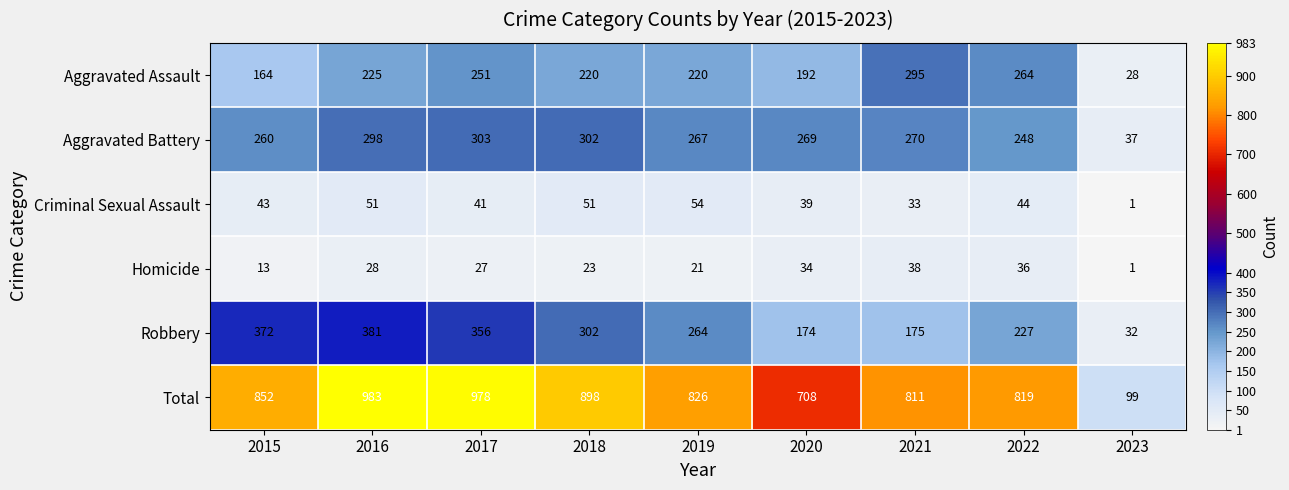

Is it true that Homicide equals 1 at 2023?

True